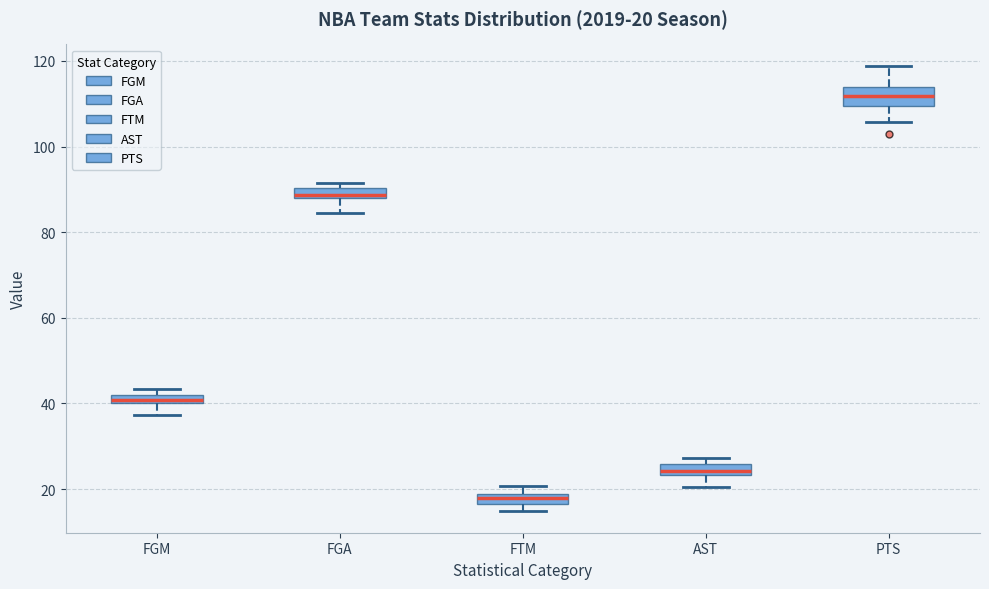

Which box has the highest median line?

PTS